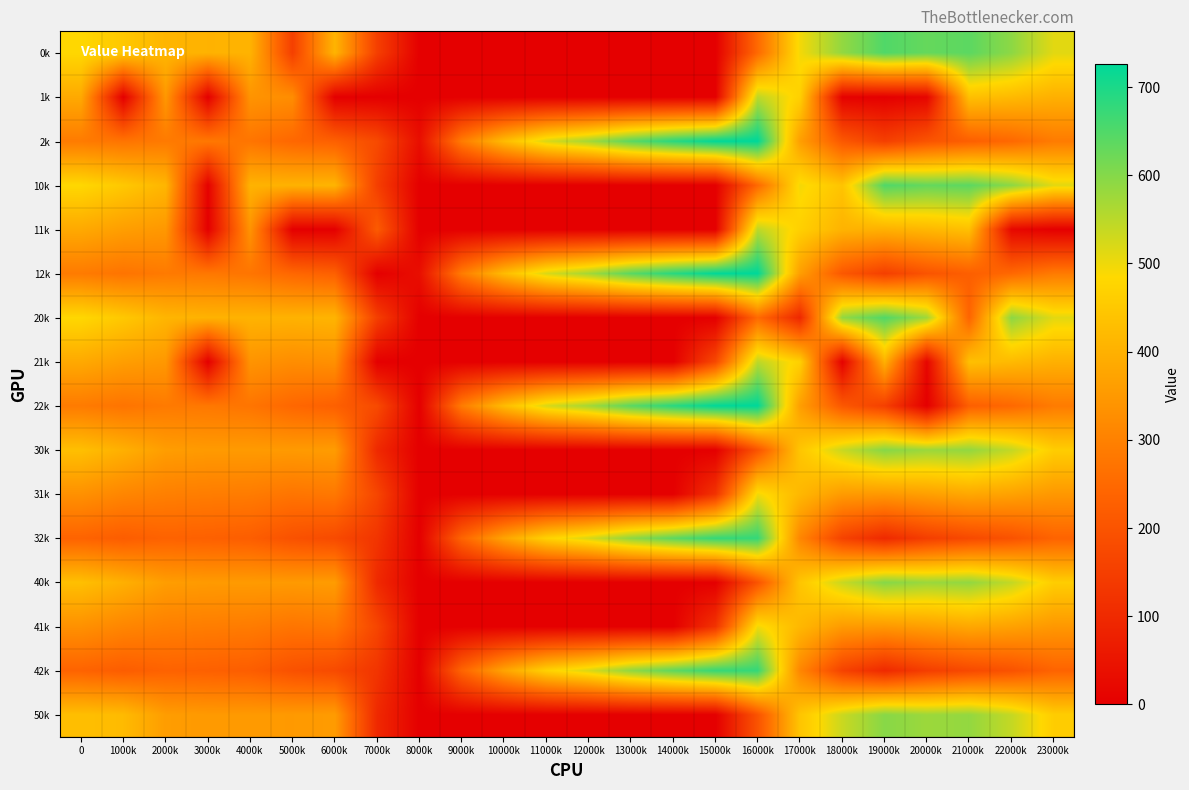

Which series has the largest range (max minus min)?

12k